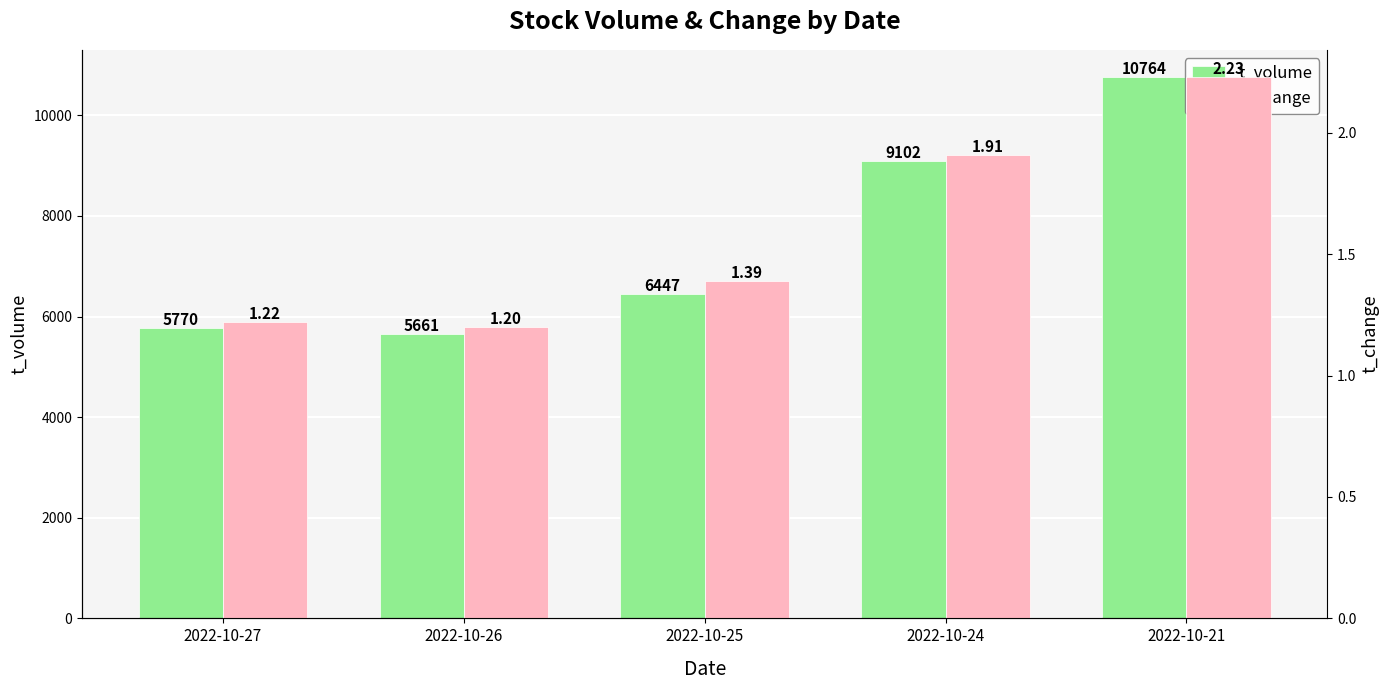

List the series in order of their overall mean, highest first.

t_volume, t_change